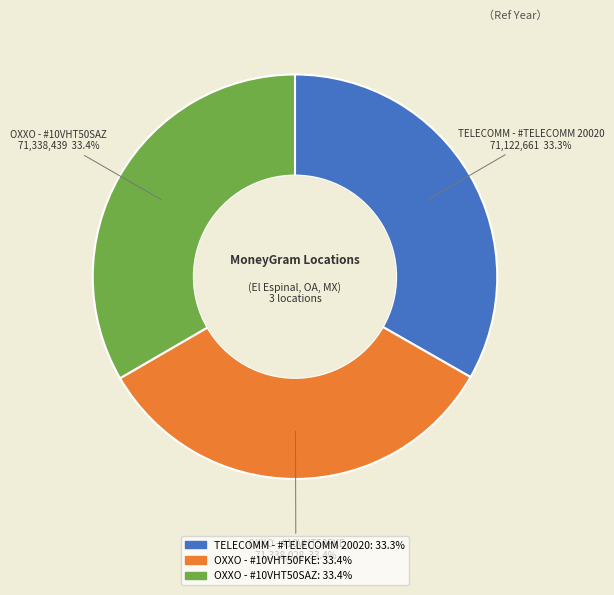

Count the number of slices in the pie.

3